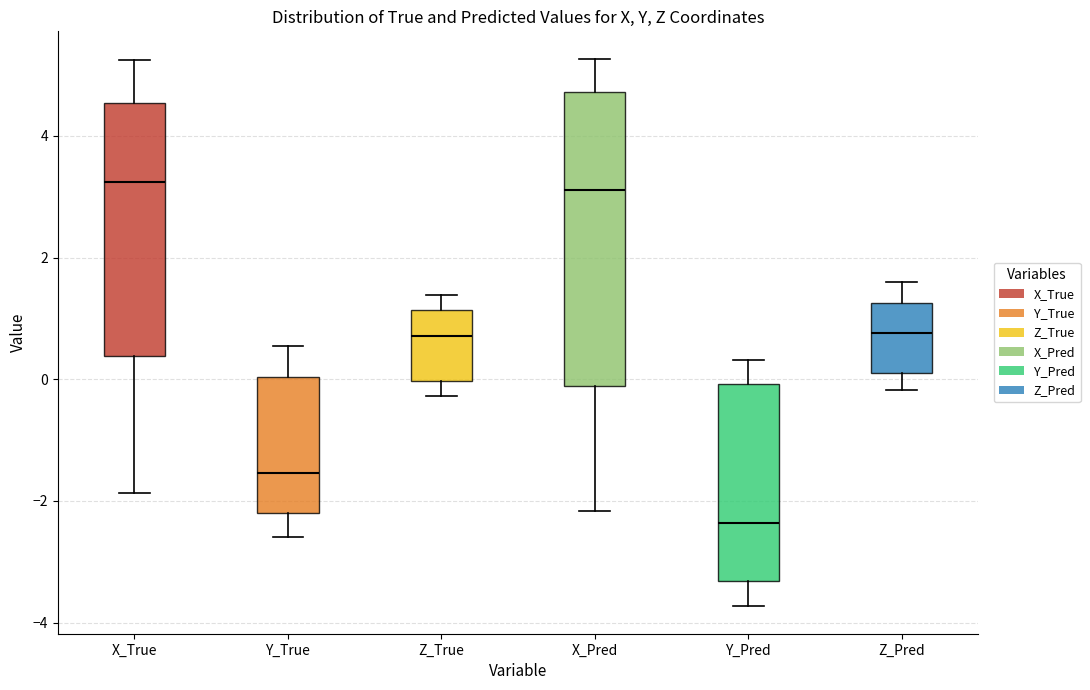

Which box has the lowest median line?

Y_Pred